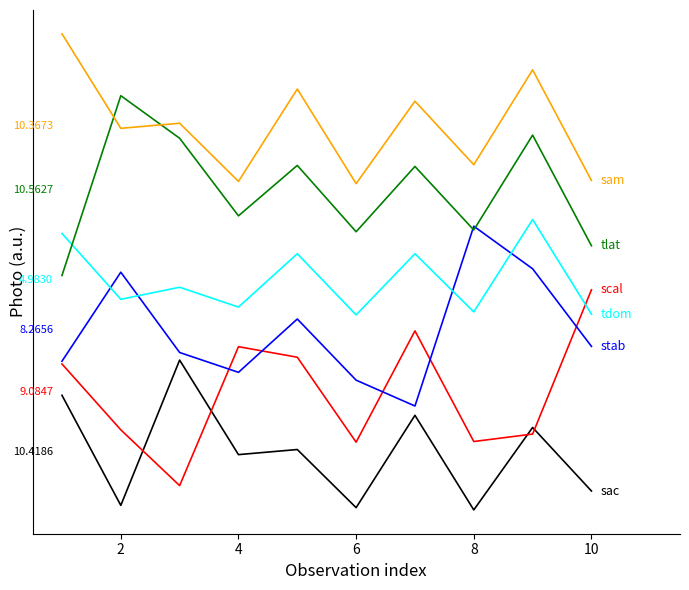

Is this an area chart (filled region under the line)?

No